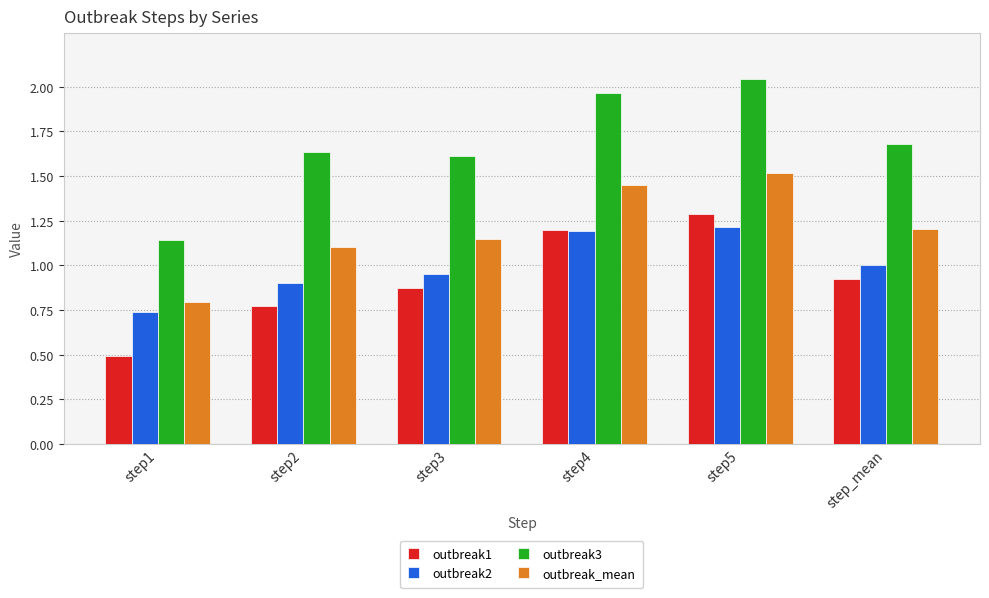

Which category has the highest value across all series?

step5